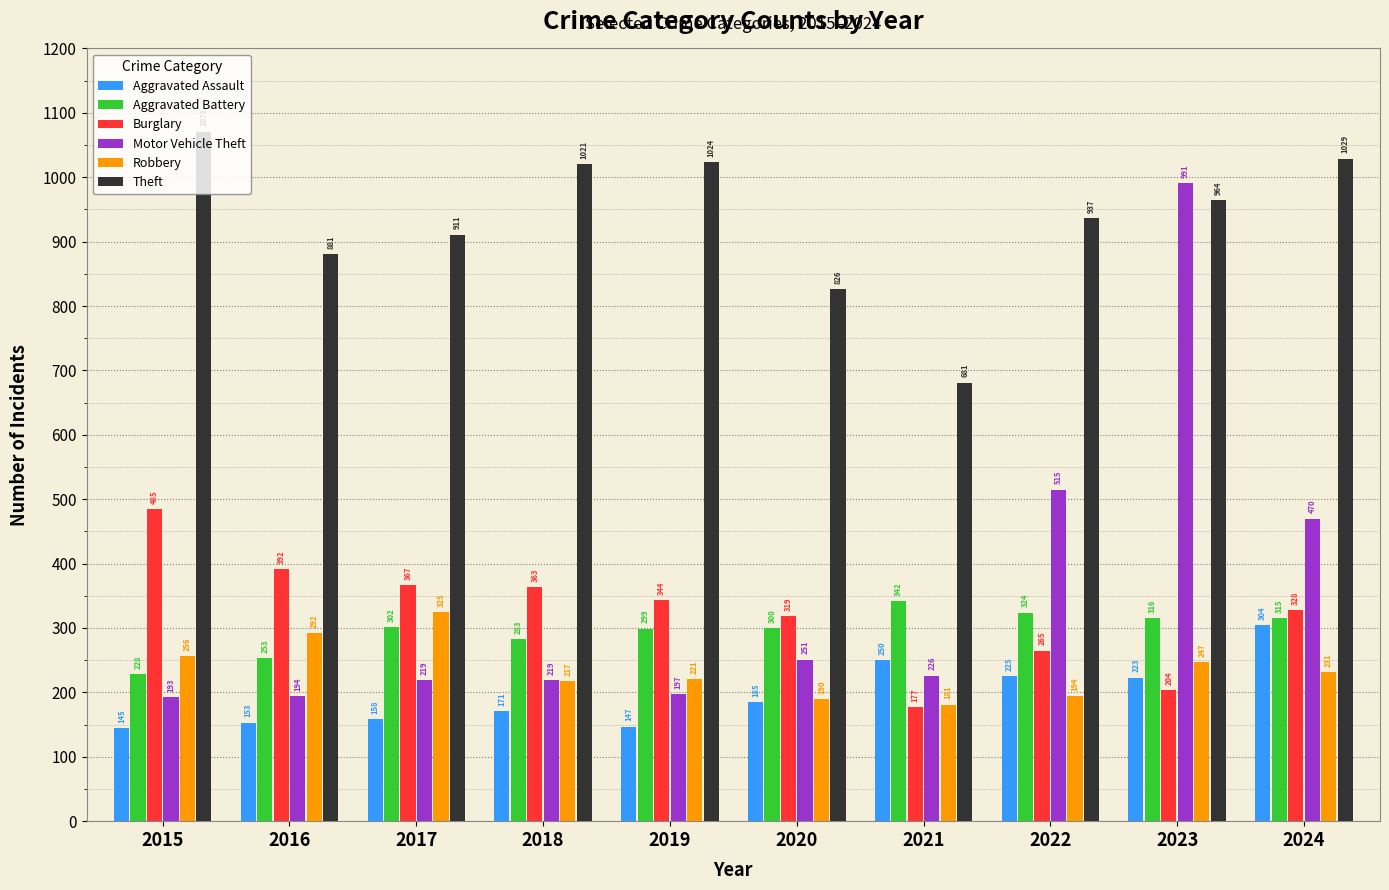

How many distinct data groups are displayed?

6